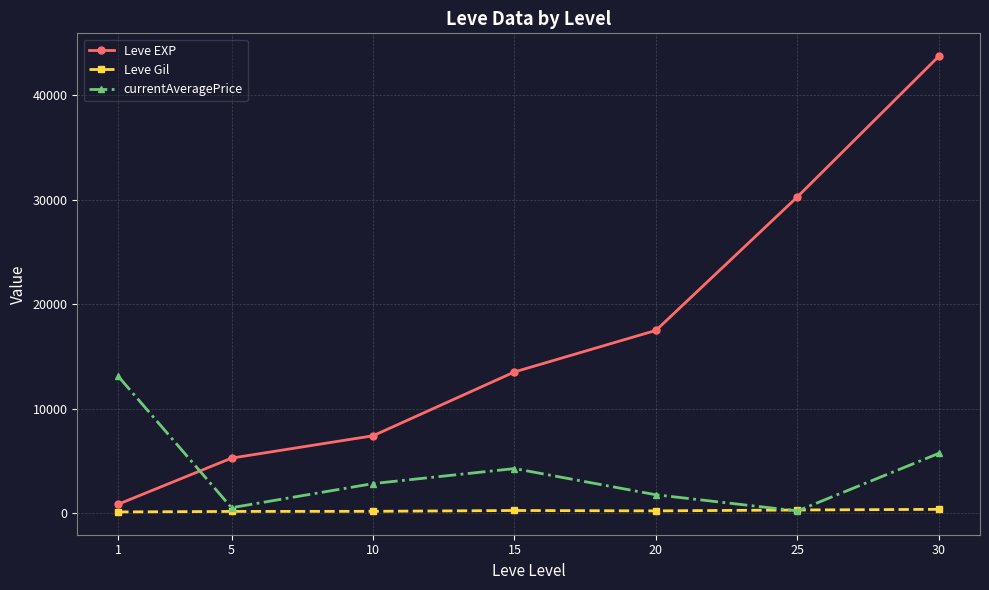

At which category is the sum across all series the highest?

30